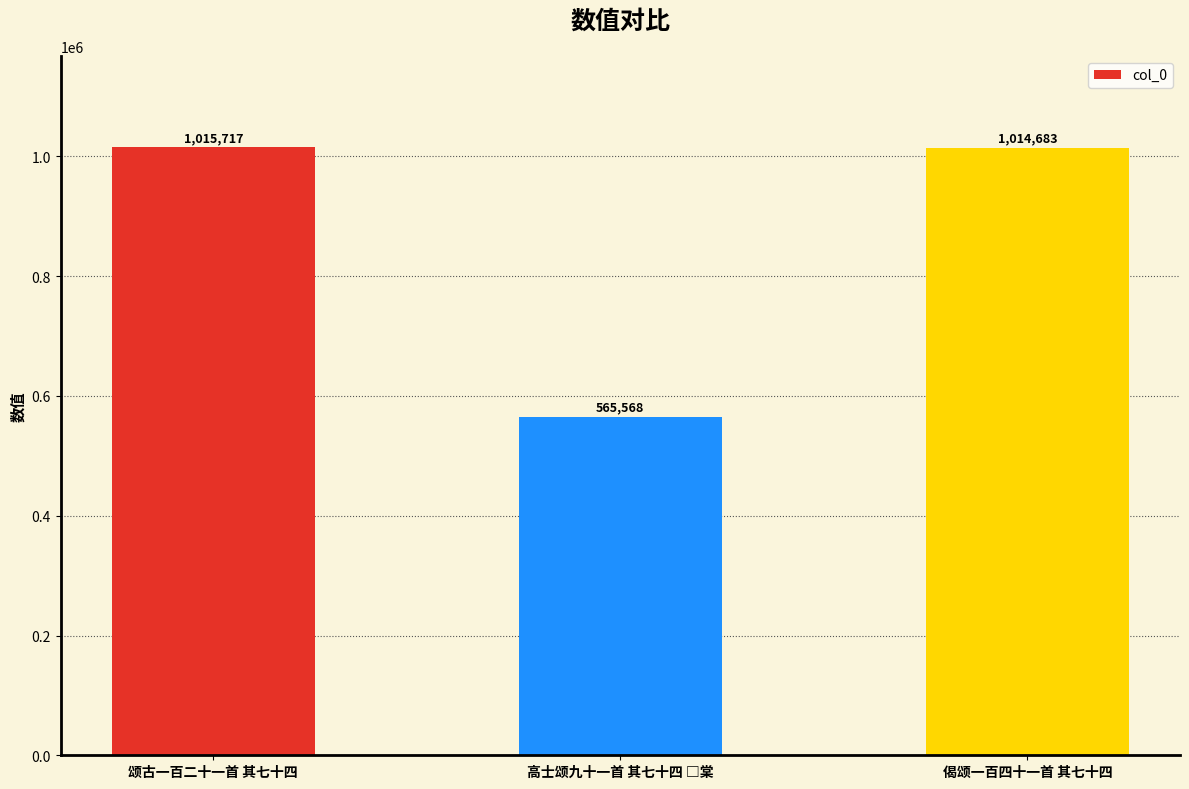

What is the minimum value shown in the chart?

565568